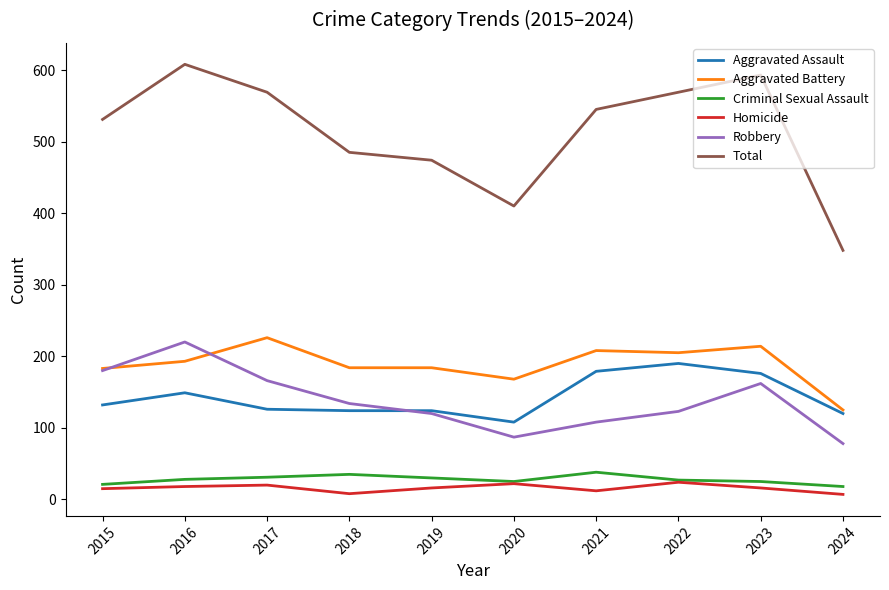

At which label does Robbery first exceed 134?

2015